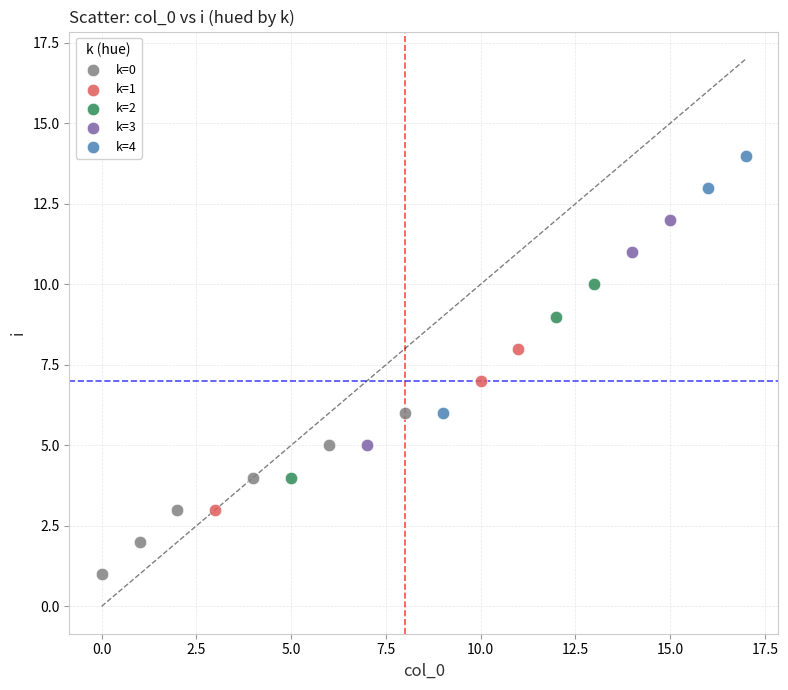

Which series contains the lowest Y value?

k=0